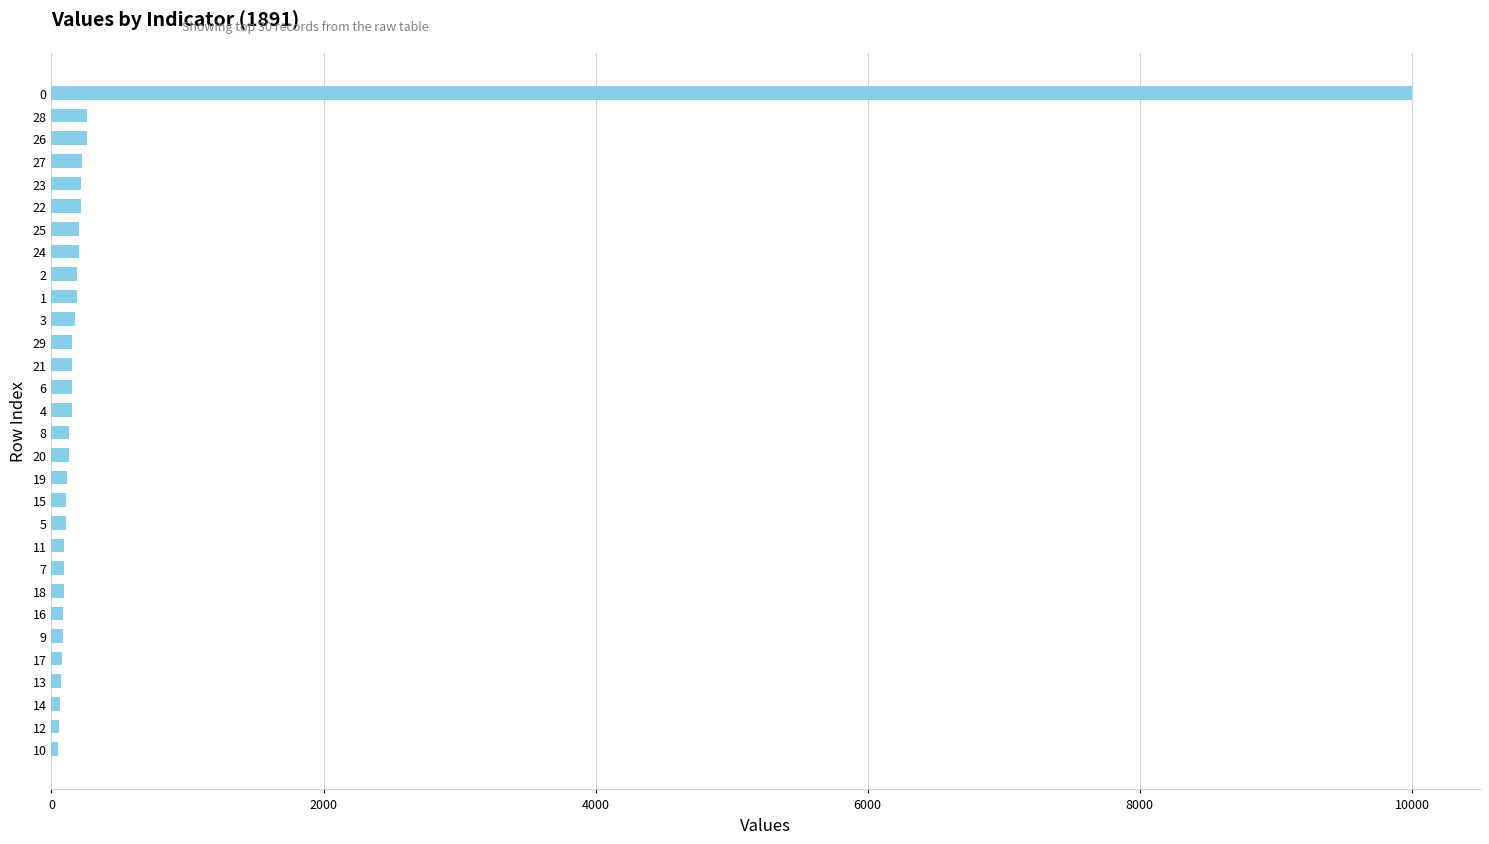

What is the sum of all values?

14065